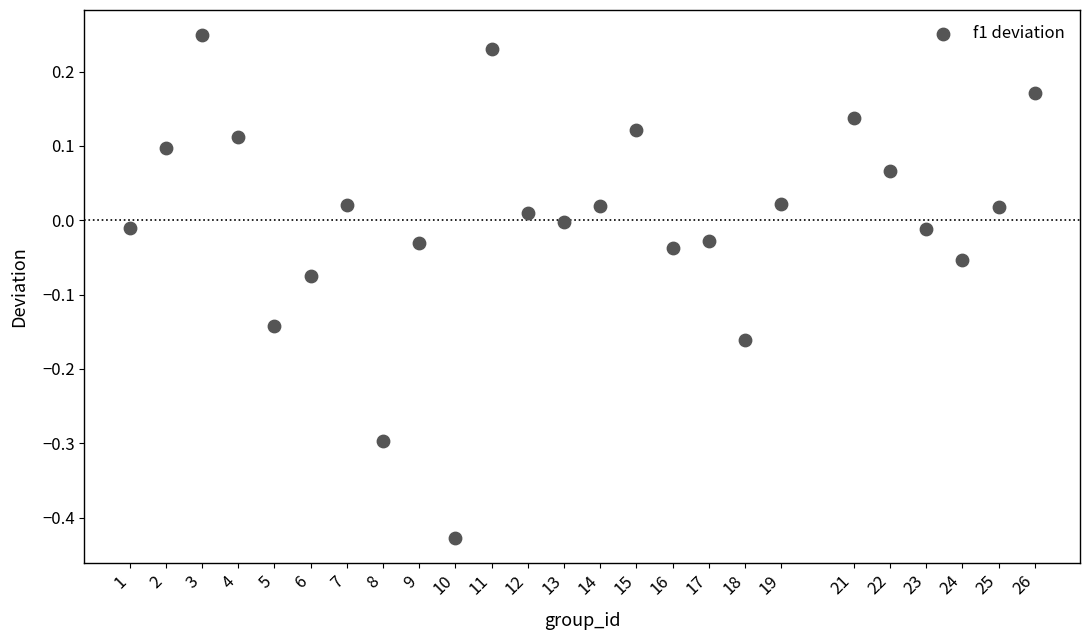

What is the range of Y values (max minus min)?

0.7